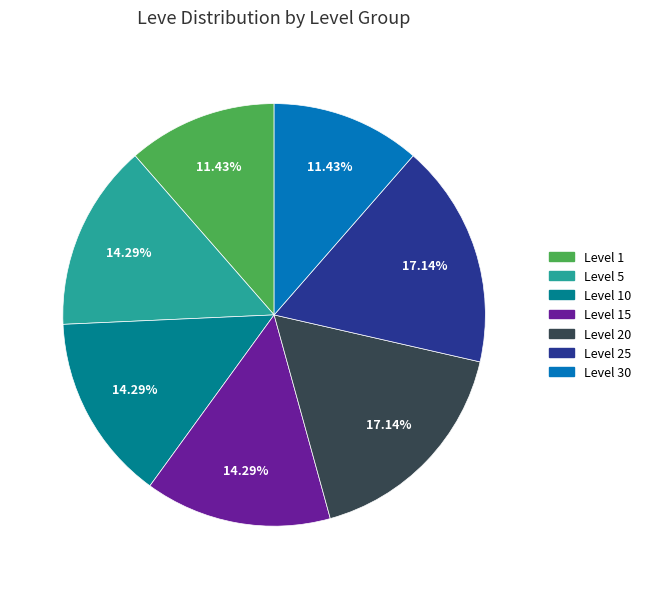

To the nearest percent, what is the difference between the largest and smallest slice percentages?

6%